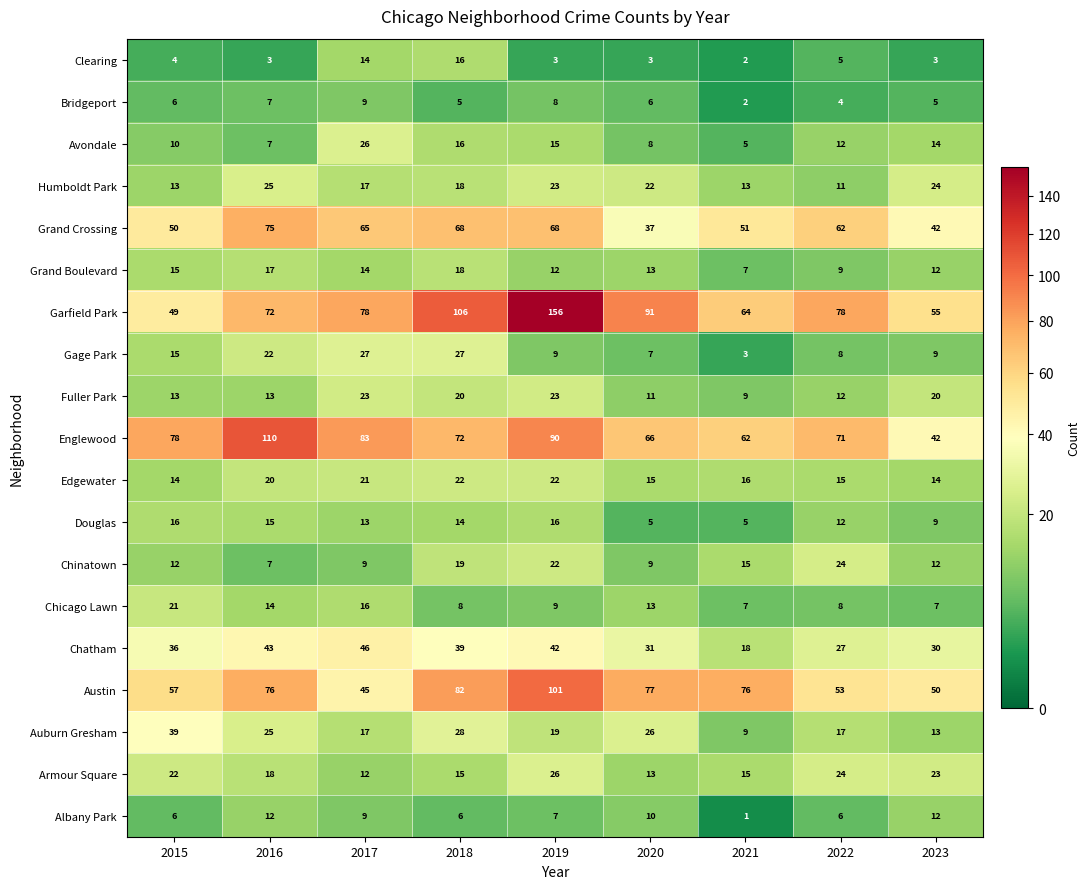

What is the minimum value shown in the chart?

1